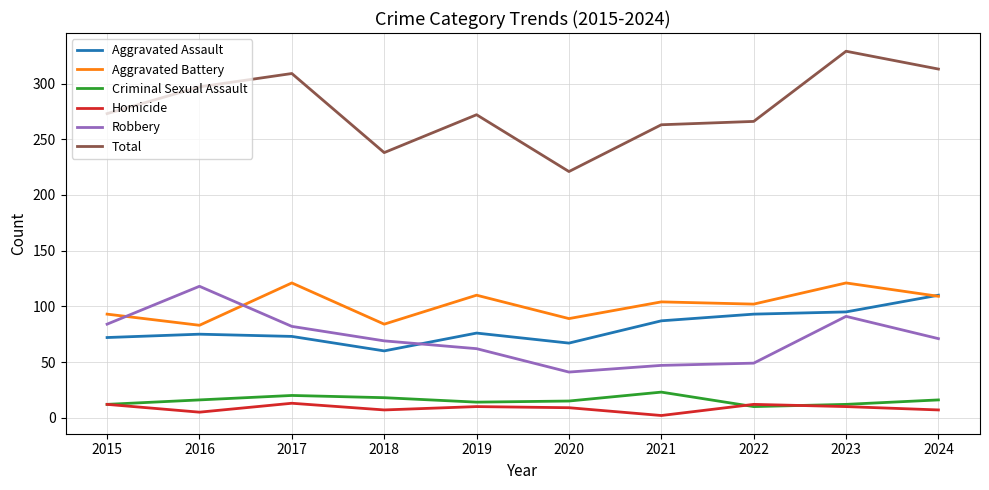

What is the minimum value for Robbery?

41